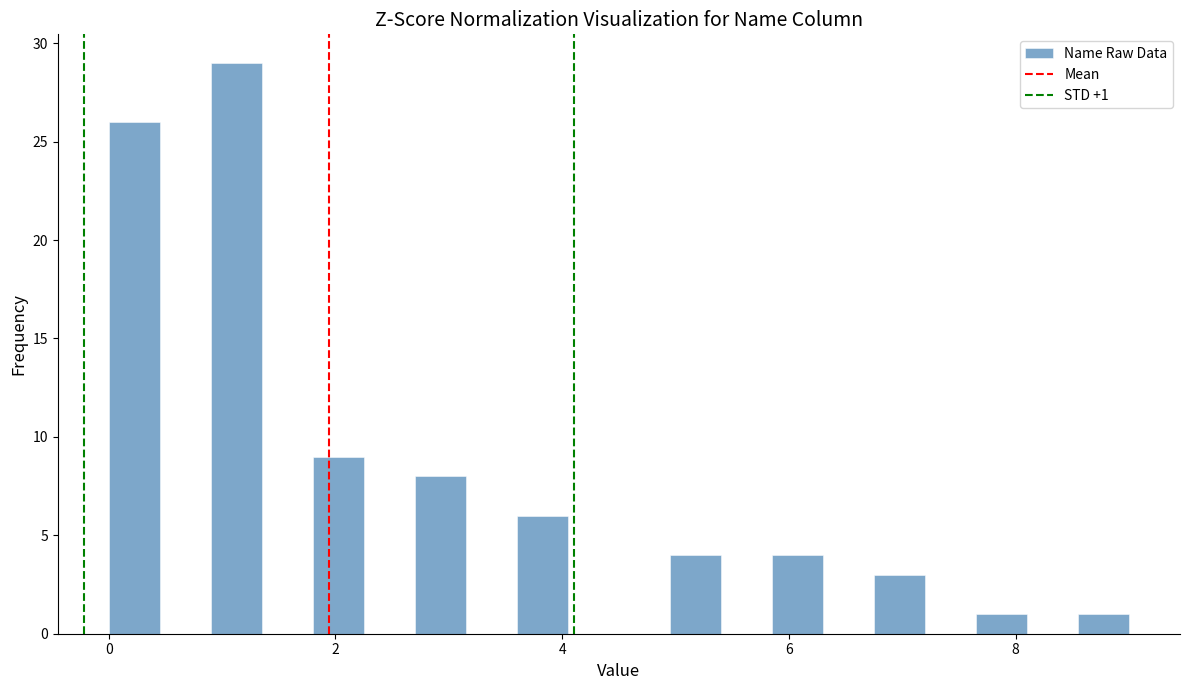

Read against the x-axis, roughly where is the centre of the tallest bar?

1.2